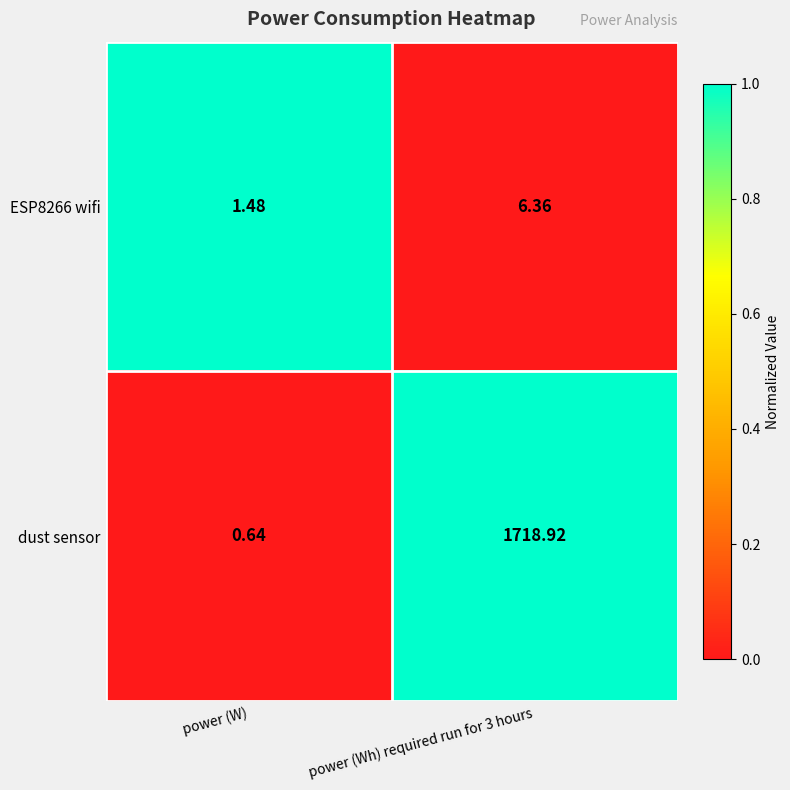

What is the greatest value displayed?

1718.9